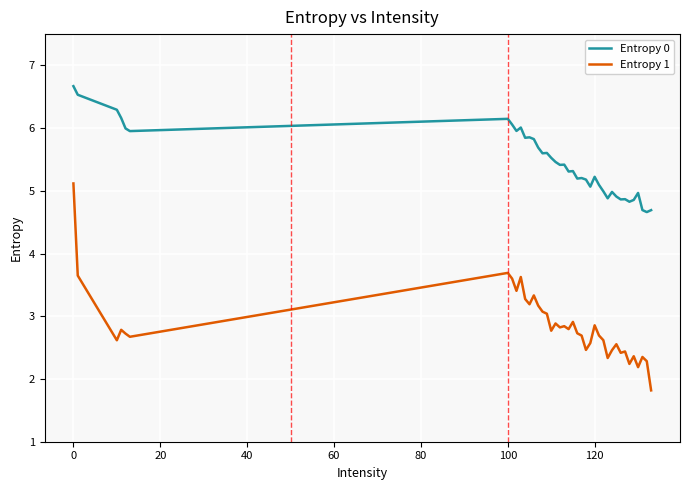

Which series has the largest total across all categories?

Entropy 0